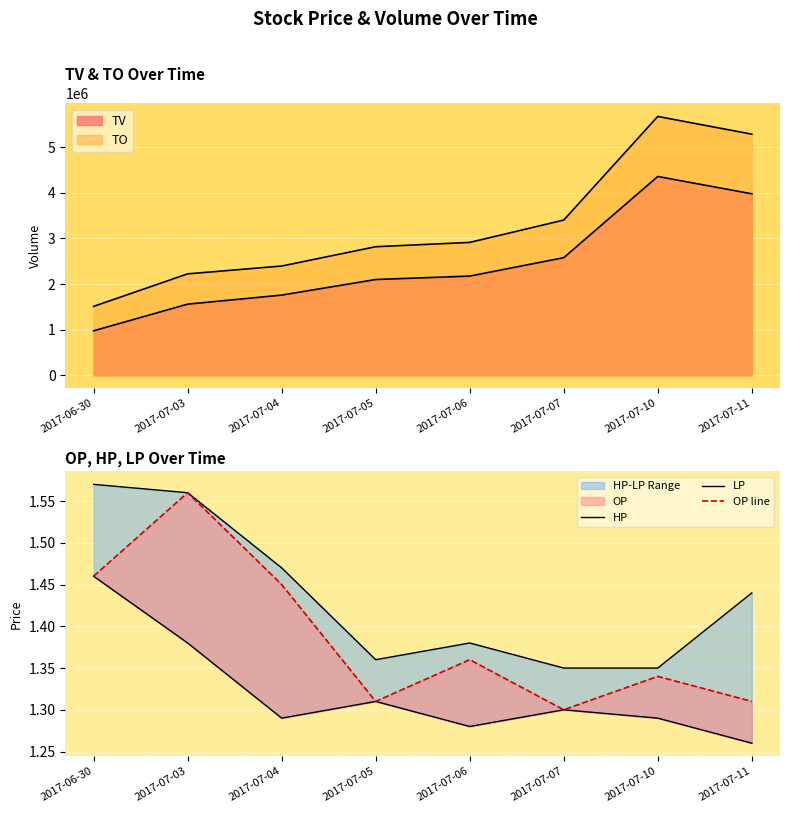

What is the minimum value shown in the chart?

1.3